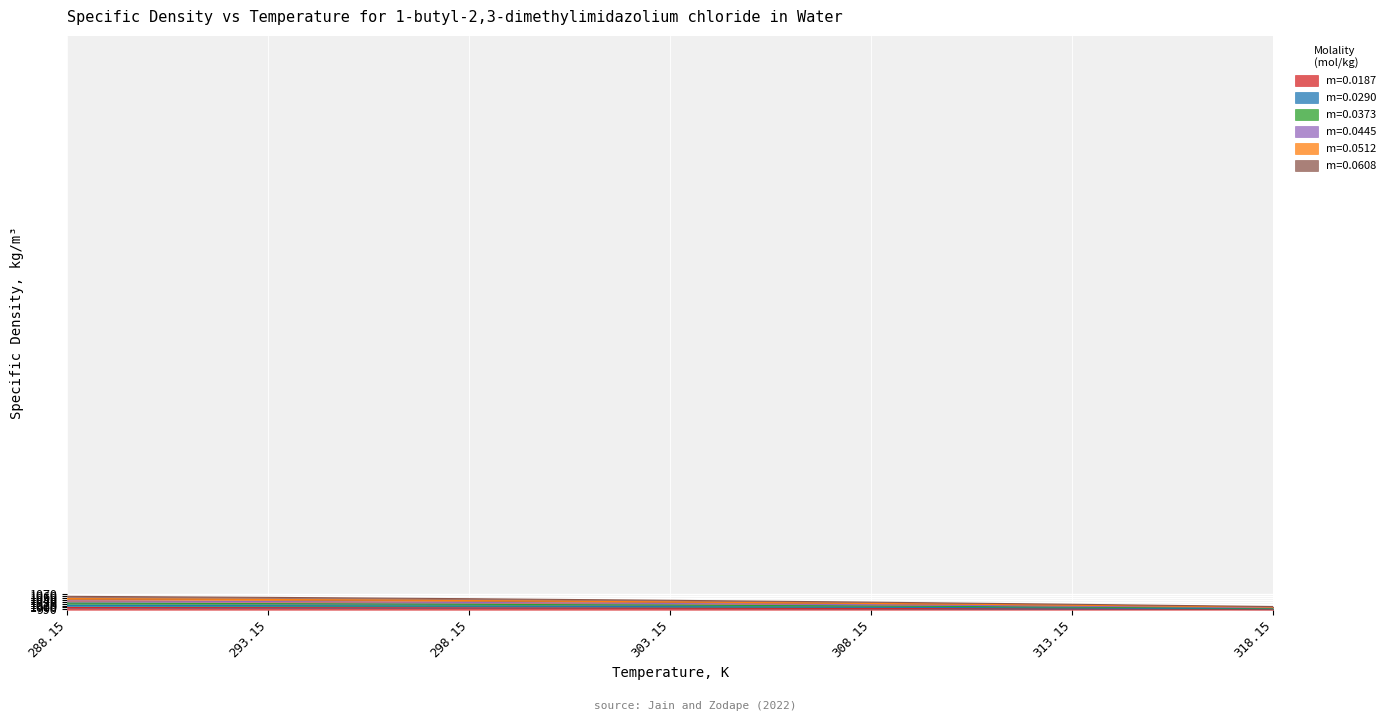

What is the value of the m=0.0187 point at the 3rd from the left?

997.3